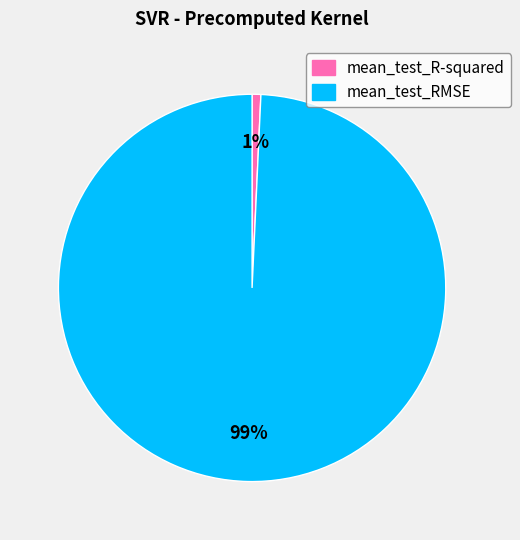

To the nearest percent, what is the average slice percentage?

50%